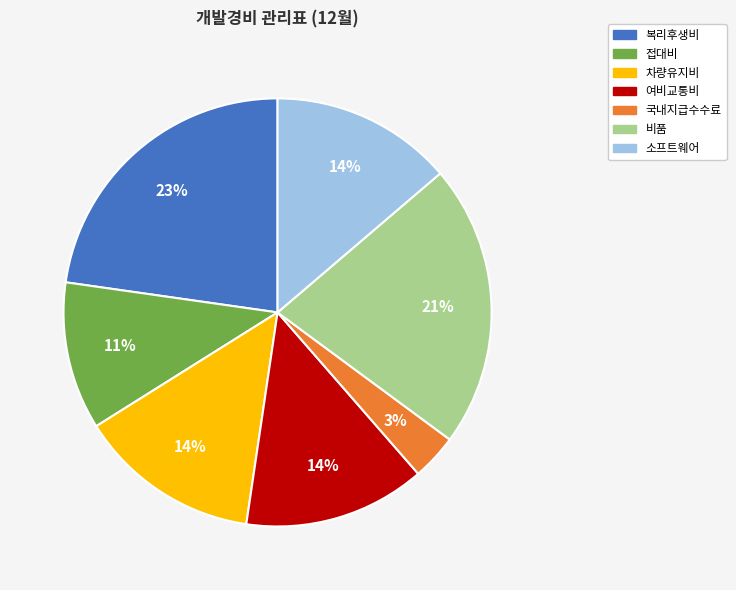

Count the number of slices in the pie.

7